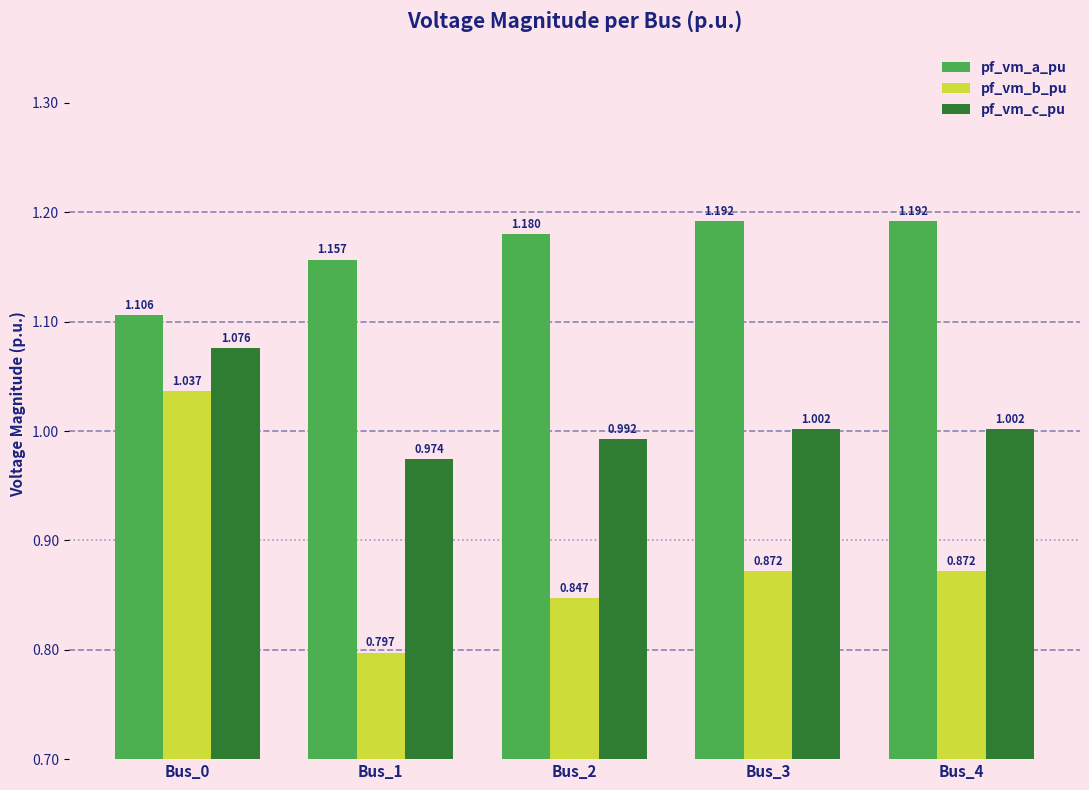

True or false: pf_vm_c_pu has a value of 1.3 at Bus_2.

False